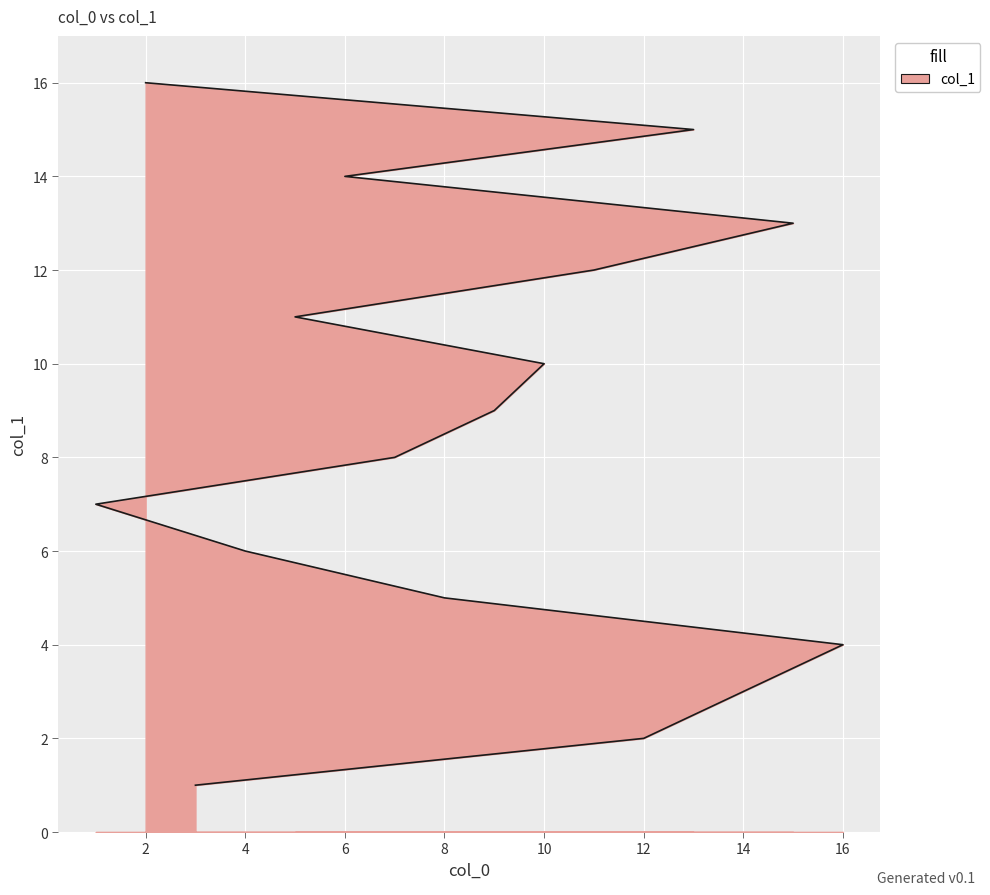

The value at 4 is 3. True or false?

False